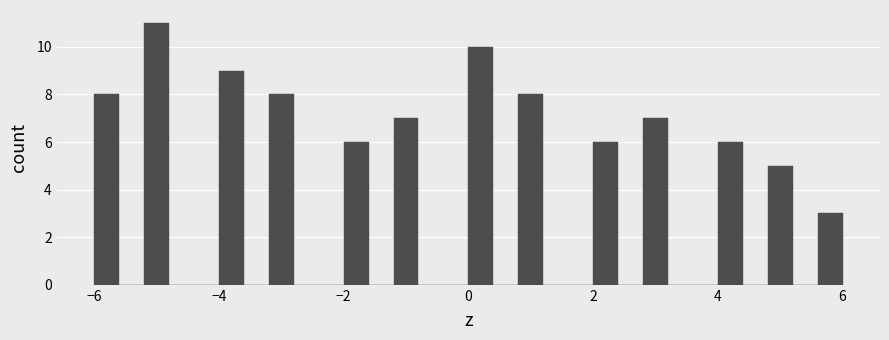

Read against the x-axis, roughly where is the centre of the tallest bar?

-5.0